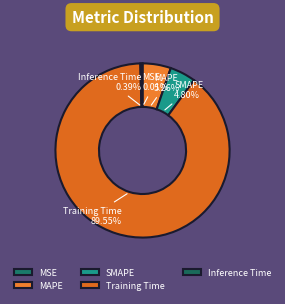

Between MAPE and Inference Time, which is larger?

MAPE